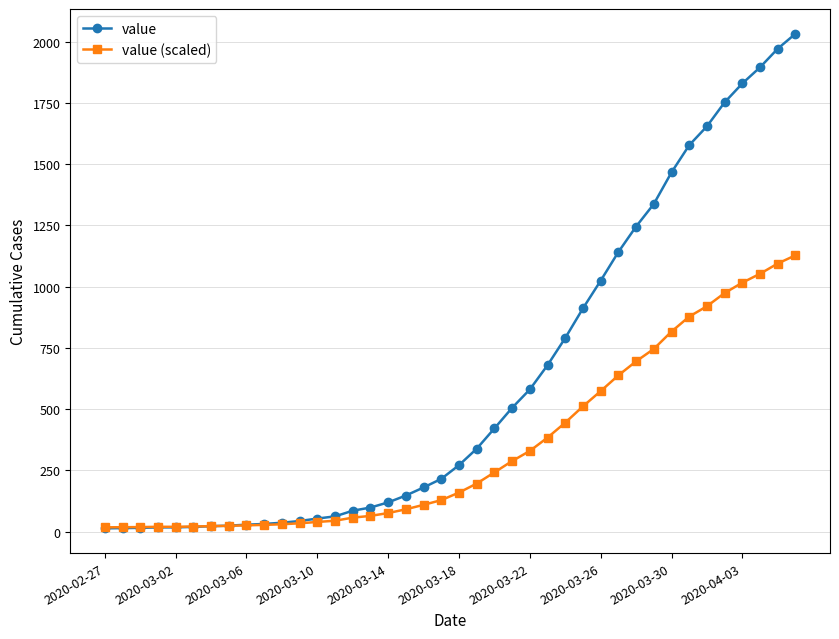

What is the highest value of the value (scaled) series?

1127.6